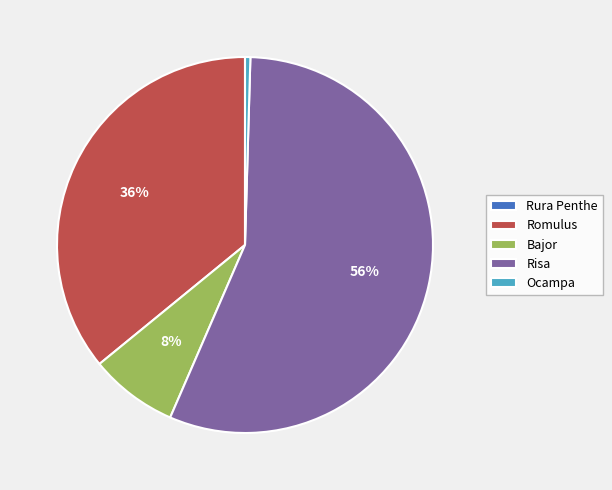

Do Romulus and Ocampa together represent more than half of the pie?

No